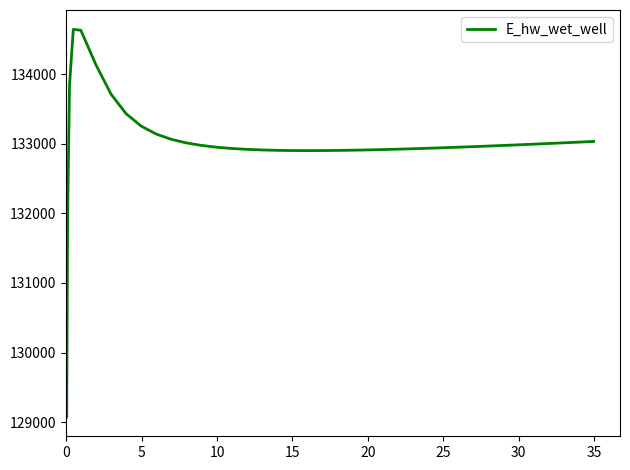

How many series are shown in this chart?

1